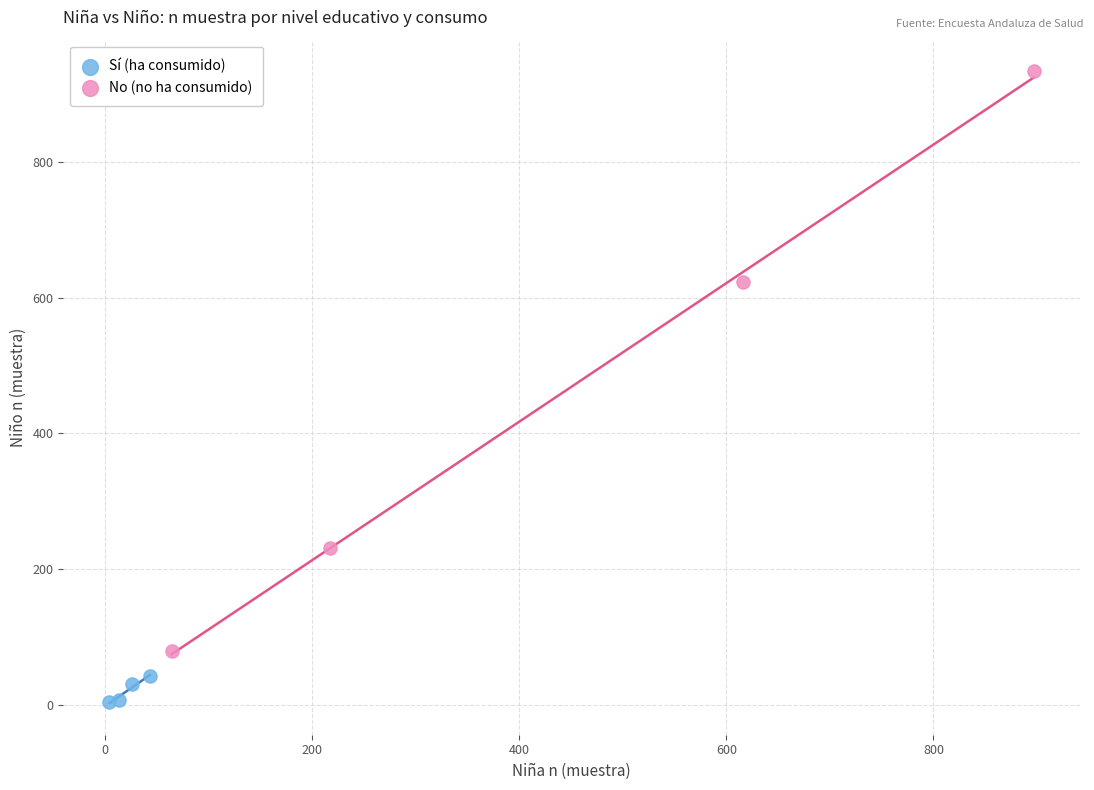

Which series contains the lowest Y value?

Sí (ha consumido)